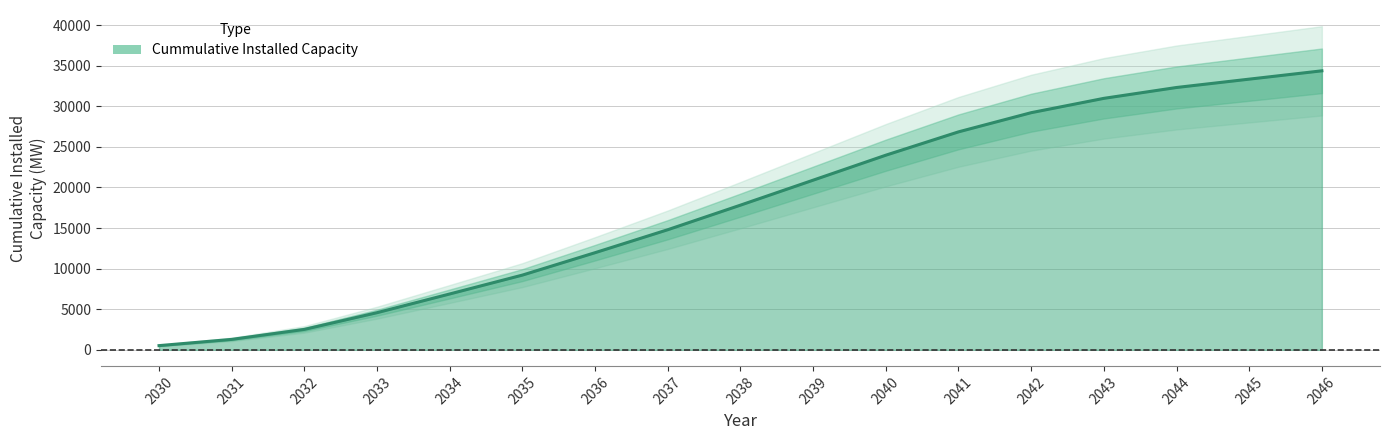

Reading left to right, list all the values displayed in this chart.

2030=515.8	2031=1284.3	2032=2515.8	2033=4572.9	2034=6878.5	2035=9201.8	2036=11962.5	2037=14789.8	2038=17815.0	2039=20891.4	2040=23967.9	2041=26840.7	2042=29203.5	2043=30968.5	2044=32305.7	2045=33334.0	2046=34359.5